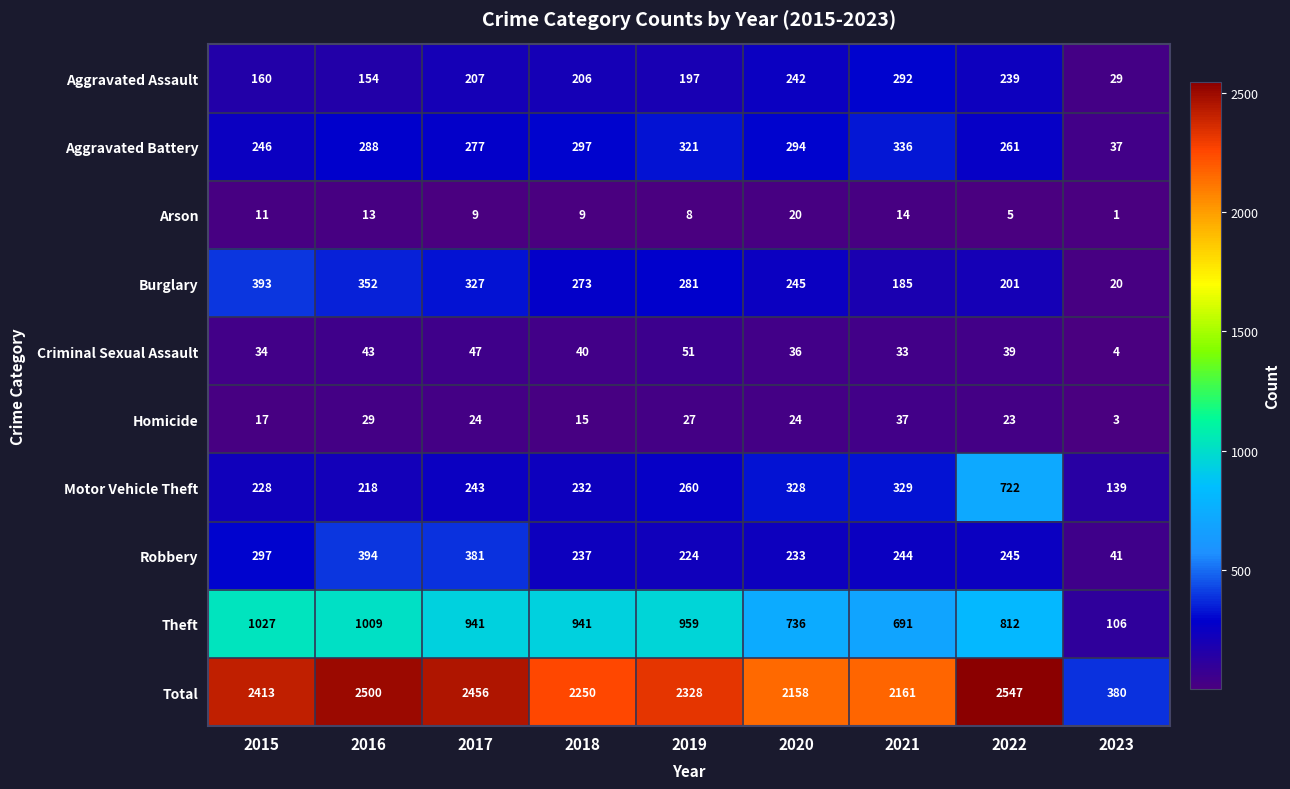

List the series in order of their peak value, highest first.

Total, Theft, Motor Vehicle Theft, Robbery, Burglary, Aggravated Battery, Aggravated Assault, Criminal Sexual Assault, Homicide, Arson